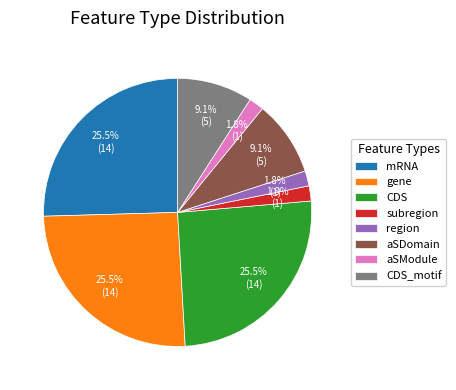

Do mRNA and aSModule together represent more than half of the pie?

No